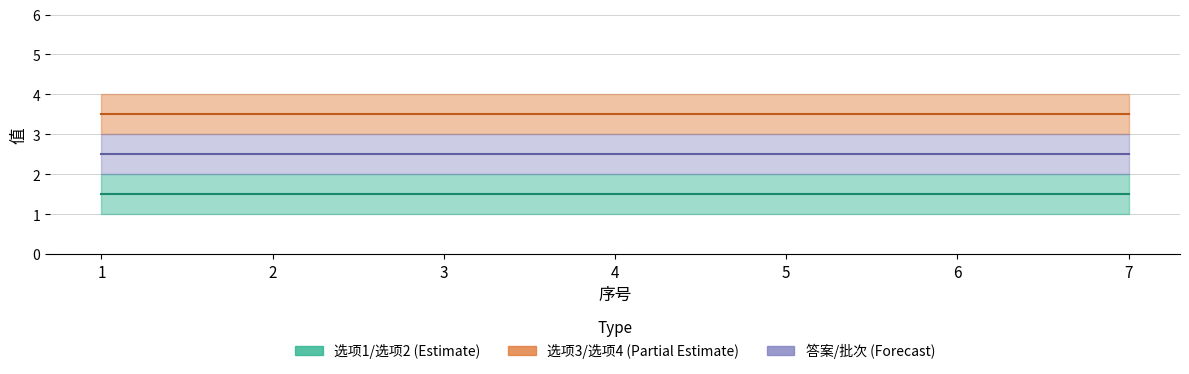

Reading right to left, transcribe all the data shown in this chart.

选项1: 1	1	1	1	1	1	1
选项2: 2	2	2	2	2	2	2
选项3: 3	3	3	3	3	3	3
选项4: 4	4	4	4	4	4	4
答案: 2	2	2	2	2	2	2
批次: 3	3	3	3	3	3	3